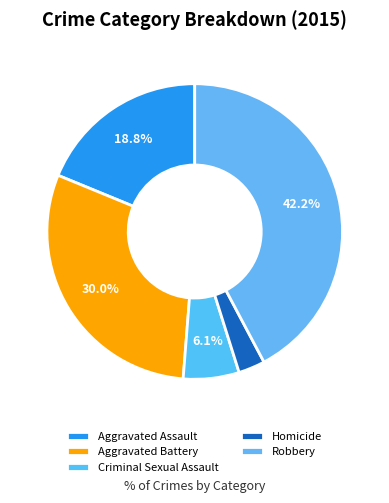

True or false: Aggravated Assault accounts for 19% of the total.

True